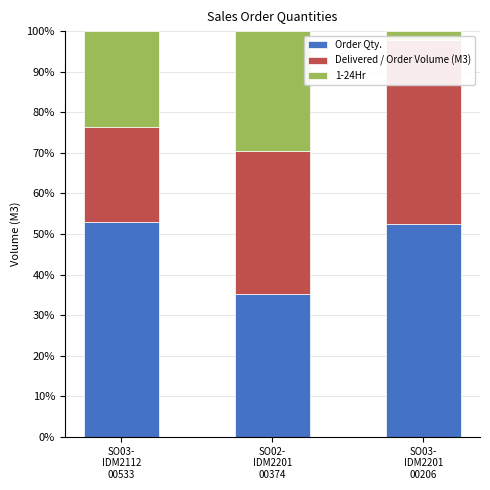

Rank the series by their maximum value, from lowest to highest.

1-24Hr, Delivered / Order Volume (M3), Order Qty.